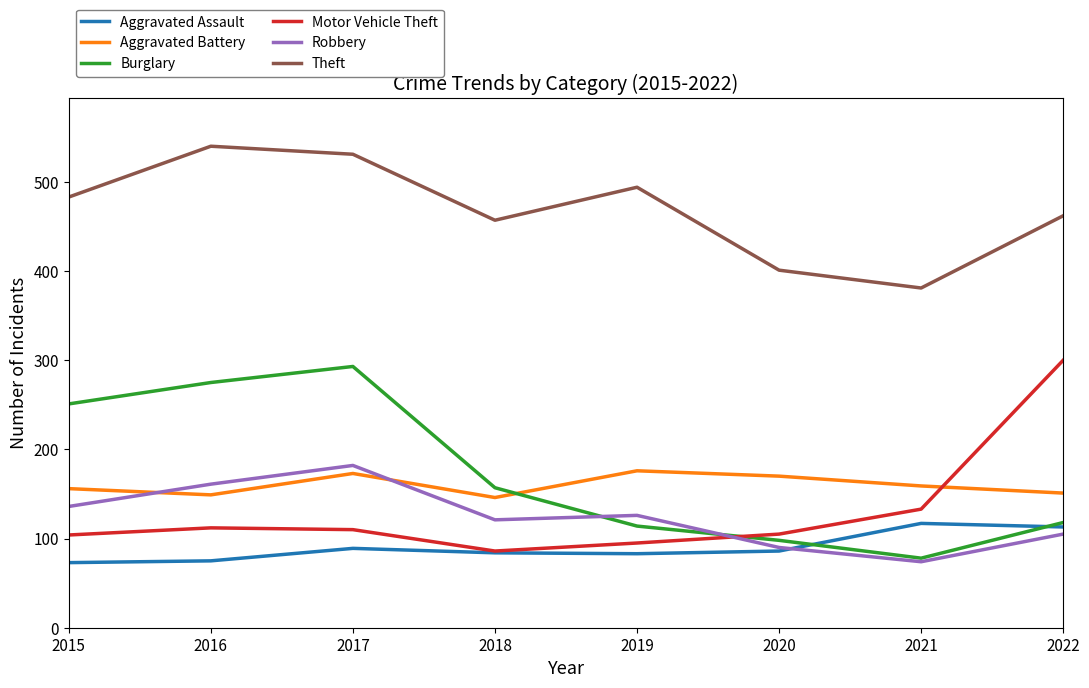

How many lines are shown in the chart?

6